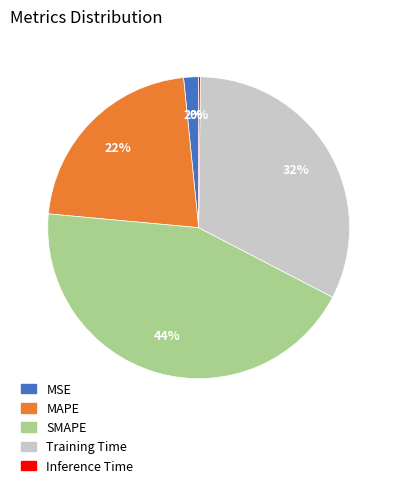

Between SMAPE and MAPE, which is larger?

SMAPE